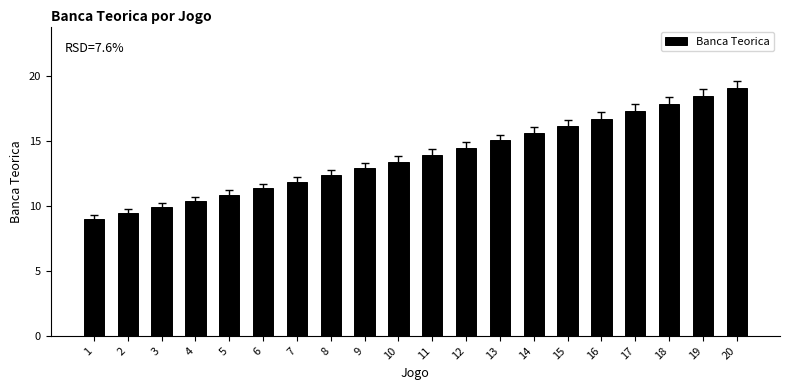

What value does the data have at 11?

13.9